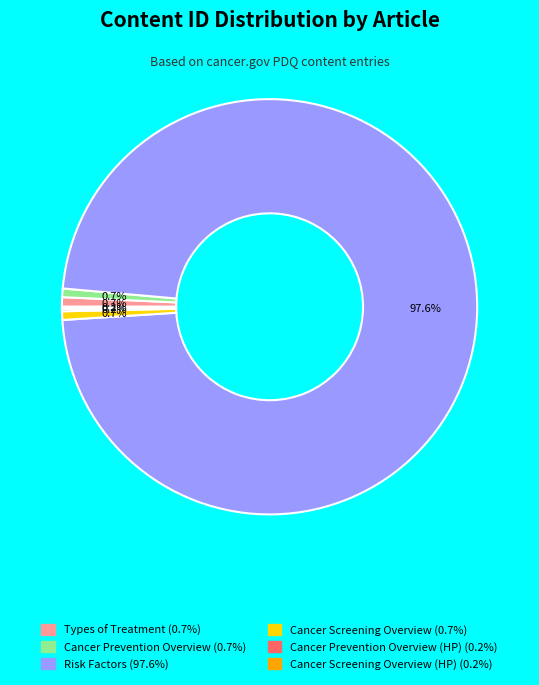

Is there any slice that represents more than half of the pie?

Yes